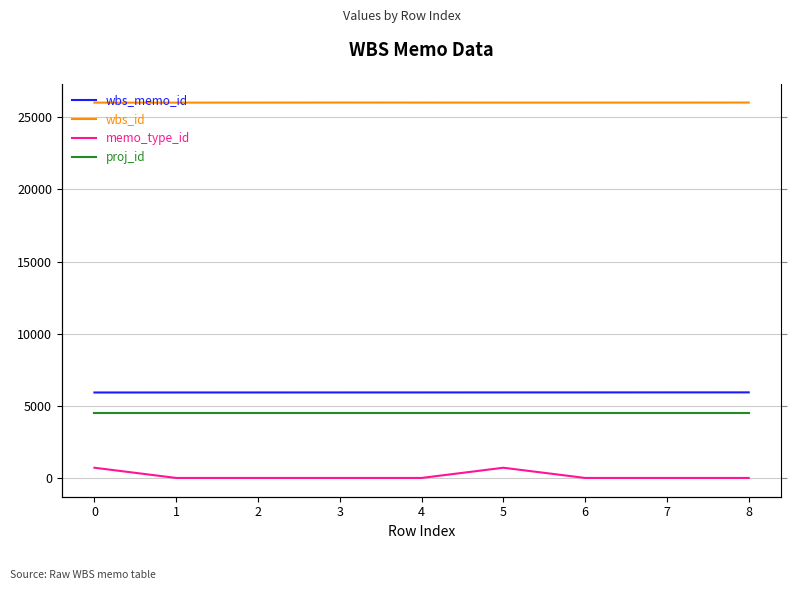

Reading right to left, what are all the values shown in this chart?

wbs_memo_id: 5947	5946	5945	5944	5943	5942	5941	5940	5939
wbs_id: 26021	26019	26017	26017	26020	26022	26018	26016	26016
memo_type_id: 20	20	20	727	20	20	20	20	727
proj_id: 4512	4512	4512	4512	4512	4512	4512	4512	4512